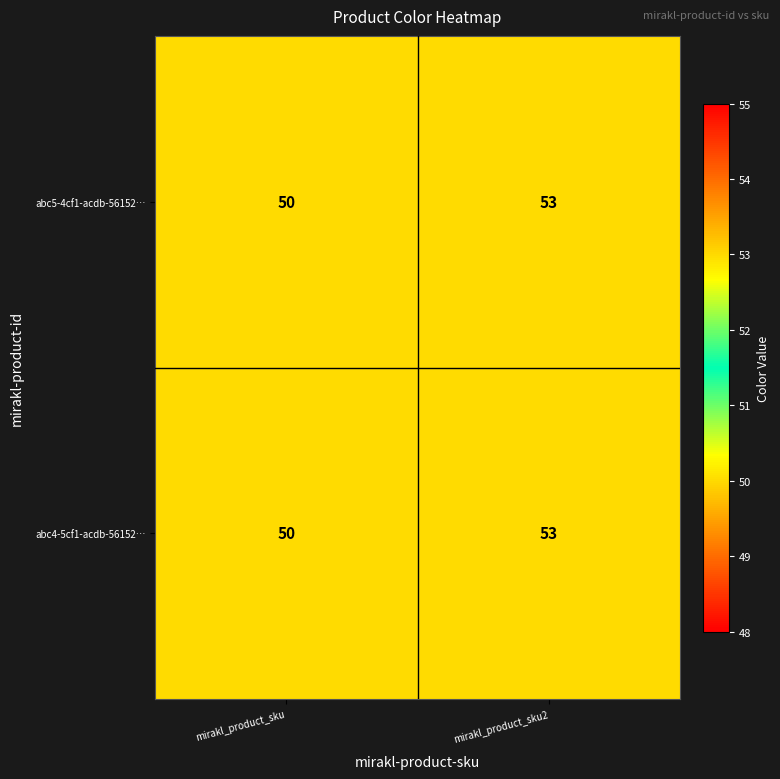

Reading left to right, extract all data points from this chart.

abc5-4cf1-acdb-56152…: mirakl_product_sku=50	mirakl_product_sku2=53
abc4-5cf1-acdb-56152…: mirakl_product_sku=50	mirakl_product_sku2=53